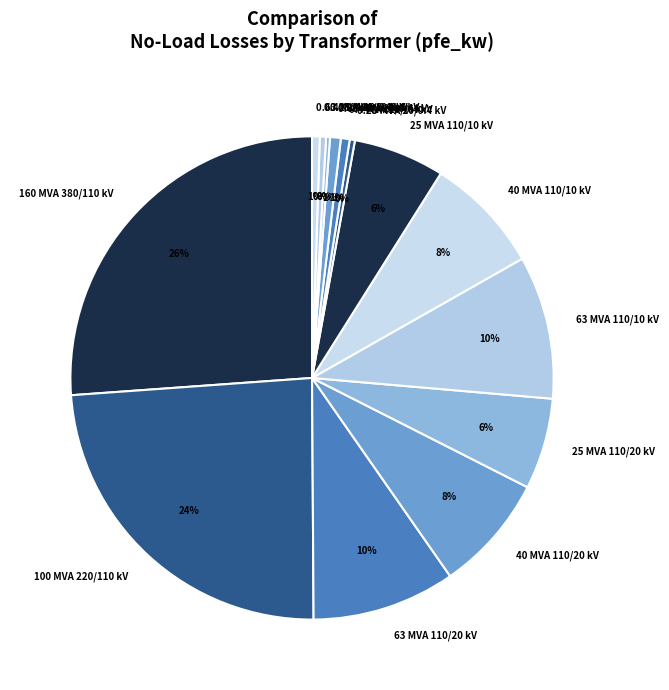

Which category has the biggest portion of the pie?

160 MVA 380/110 kV